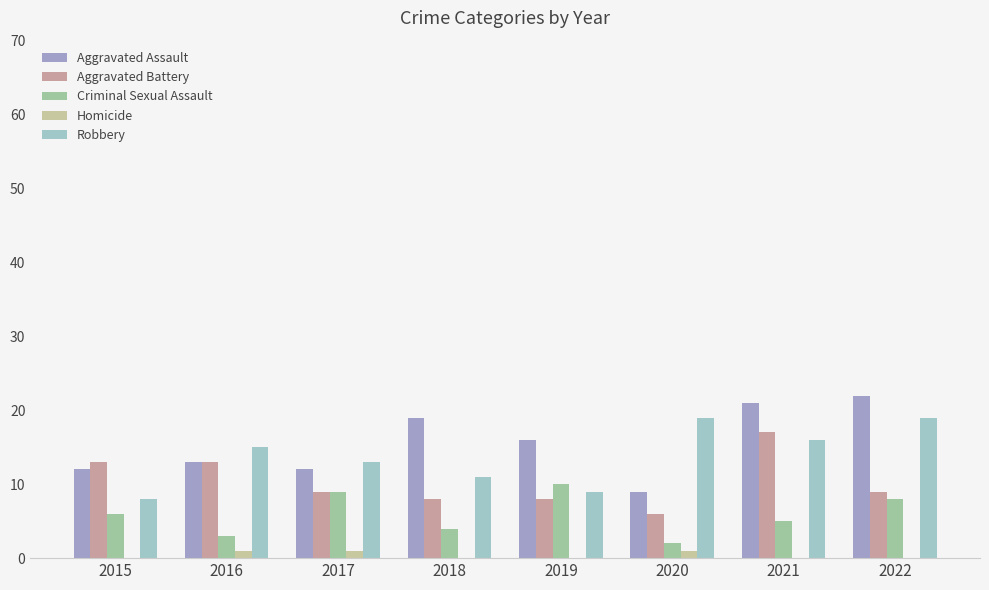

What is the highest value of the Homicide series?

1